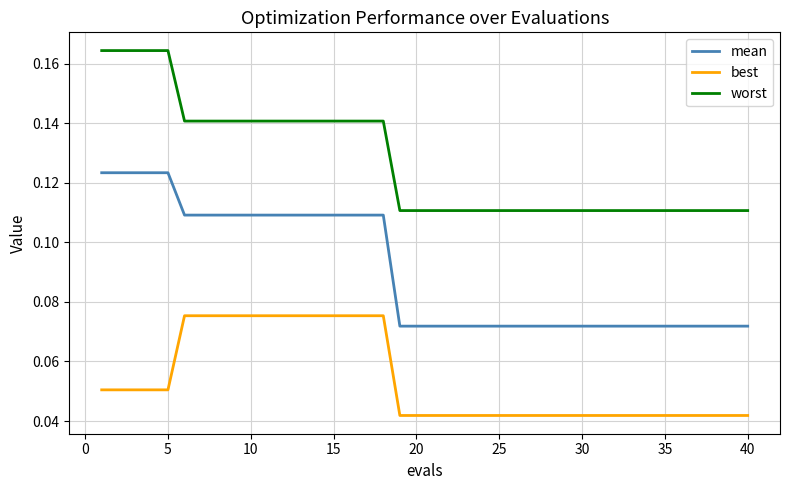

List the series in order of their overall mean, highest first.

worst, mean, best